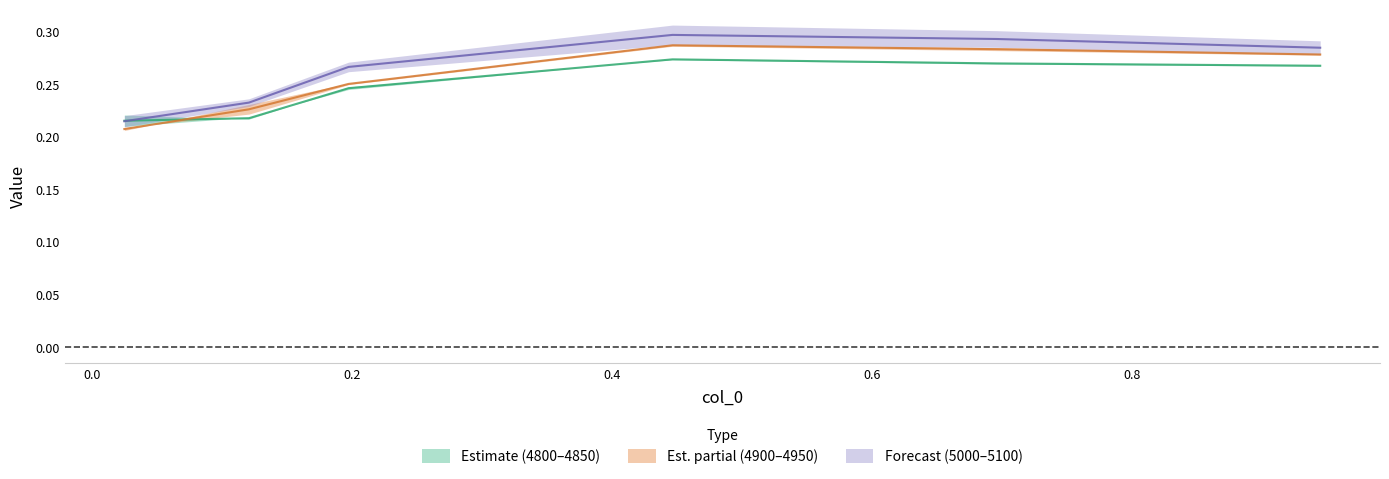

Where is 4800 nearest to the value 0?

0.02465753424657534